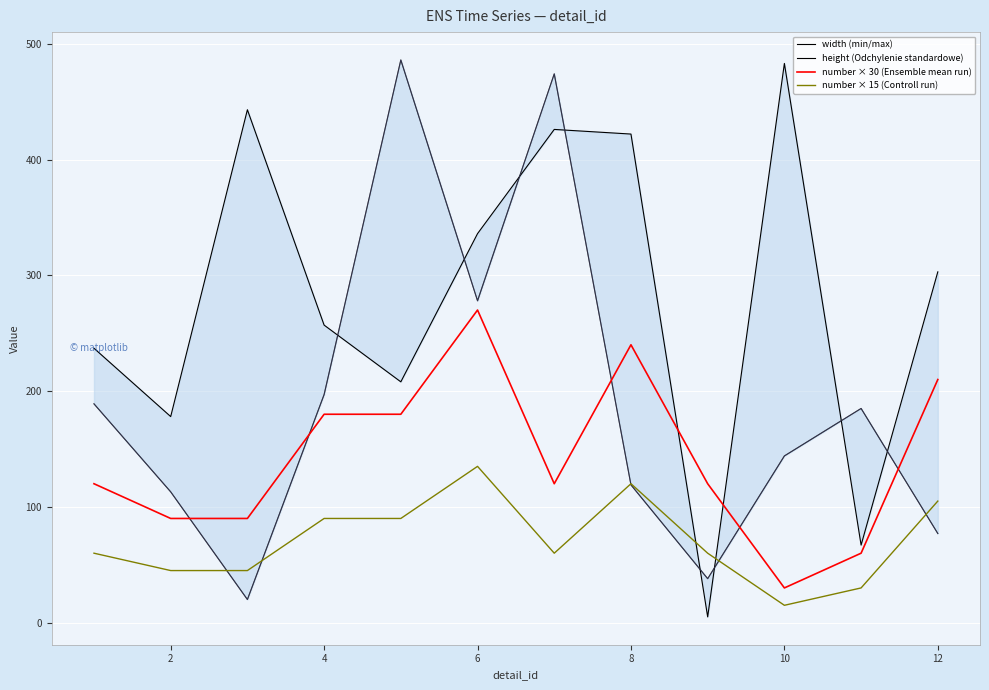

Which series has the largest total across all categories?

width (min/max)